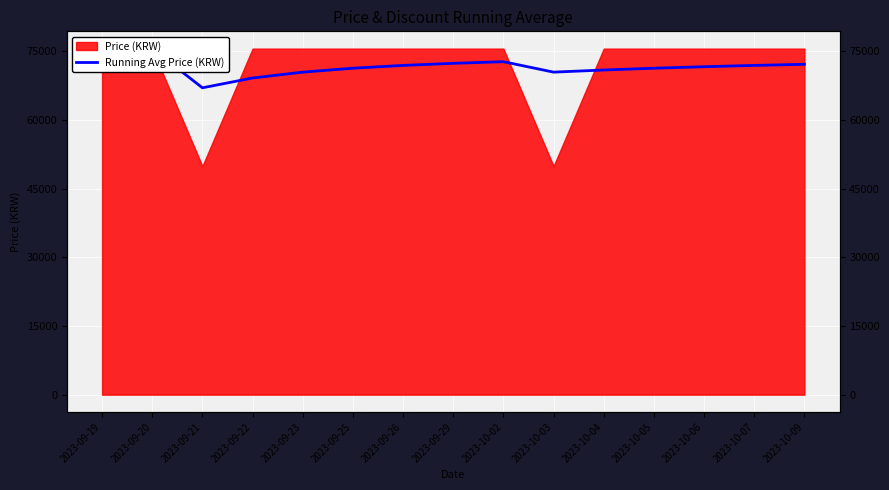

Reading right to left, transcribe all the data shown in this chart.

2023-10-09=72138.7	2023-10-07=71894.3	2023-10-06=71612.3	2023-10-05=71283.3	2023-10-04=70894.5	2023-10-03=70428.0	2023-10-02=72708.9	2023-09-29=72352.5	2023-09-26=71894.3	2023-09-25=71283.3	2023-09-23=70428.0	2023-09-22=69145.0	2023-09-21=67006.7	2023-09-20=75560.0	2023-09-19=75560.0